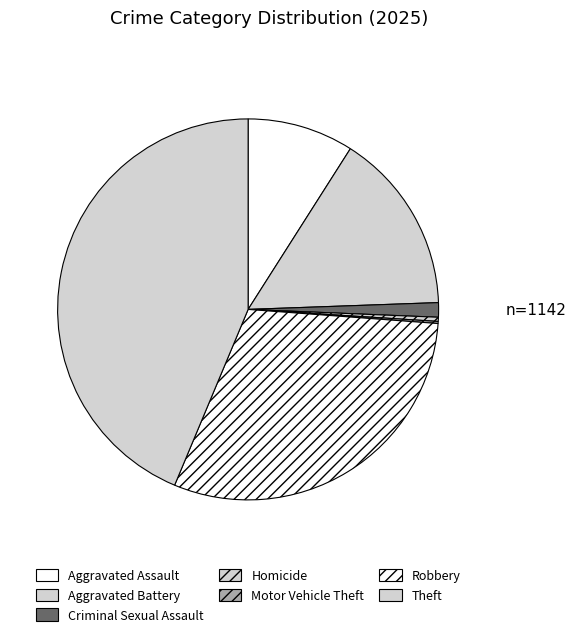

To the nearest percent, what is the difference between the largest and smallest slice percentages?

44%